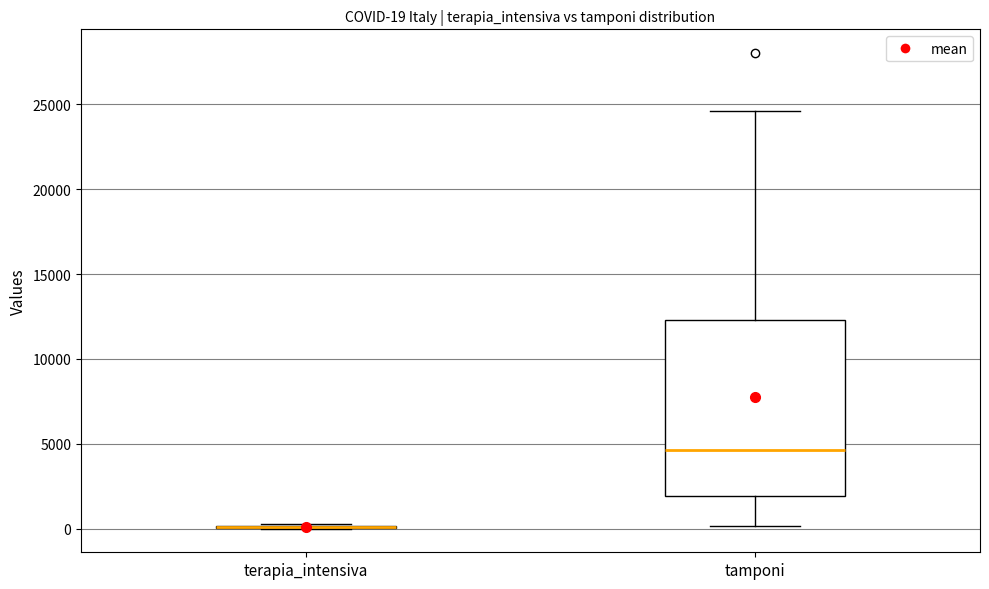

Comparing the boxes themselves (not the whiskers), which one is the tallest?

tamponi